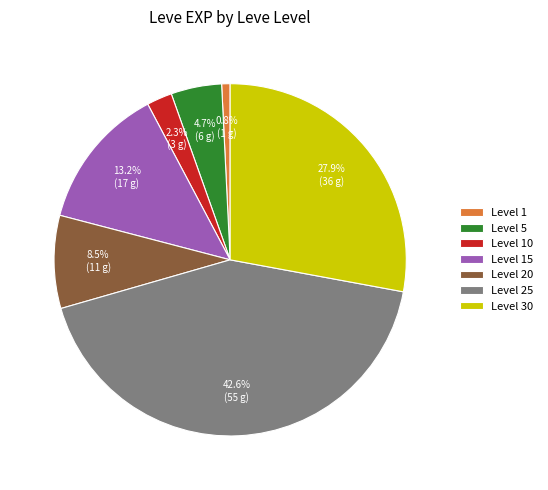

Do Level 15 and Level 20 together represent more than half of the pie?

No